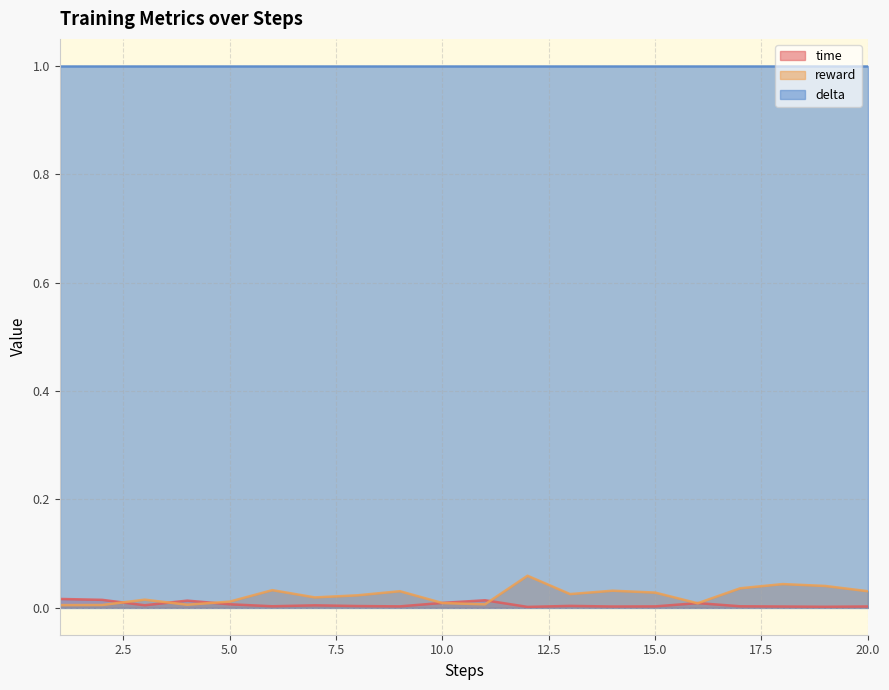

The value of reward at 4 is 0.0. True or false?

False